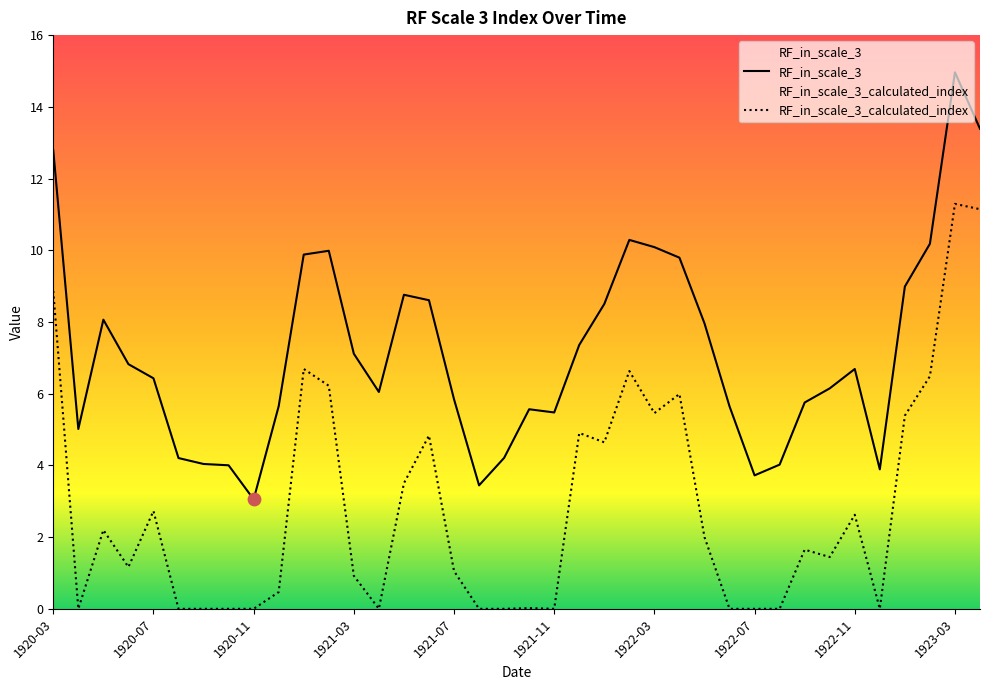

What is the total value across all series at 1923-01?

14.4